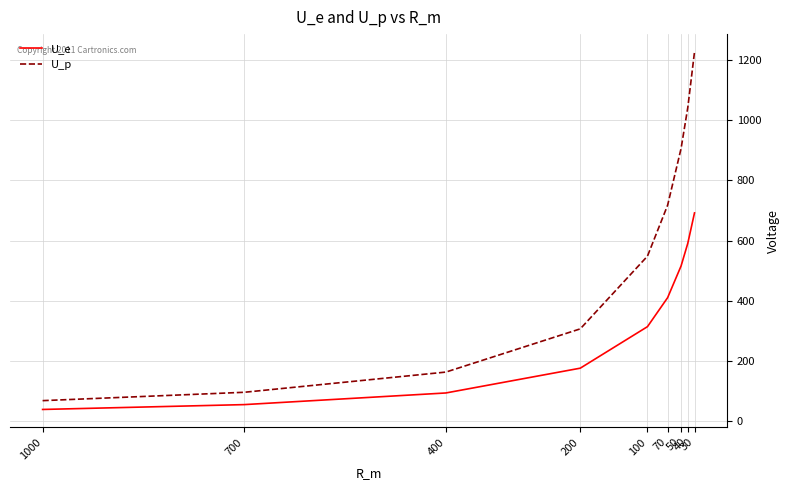

Reading left to right, what are all the values shown in this chart?

U_e: 39.0	55.1	93.8	176.1	313.9	410.2	515.4	590.7	691.8
U_p: 68.3	96.0	163.1	306.6	548.1	717.3	905.4	1041.4	1226.2